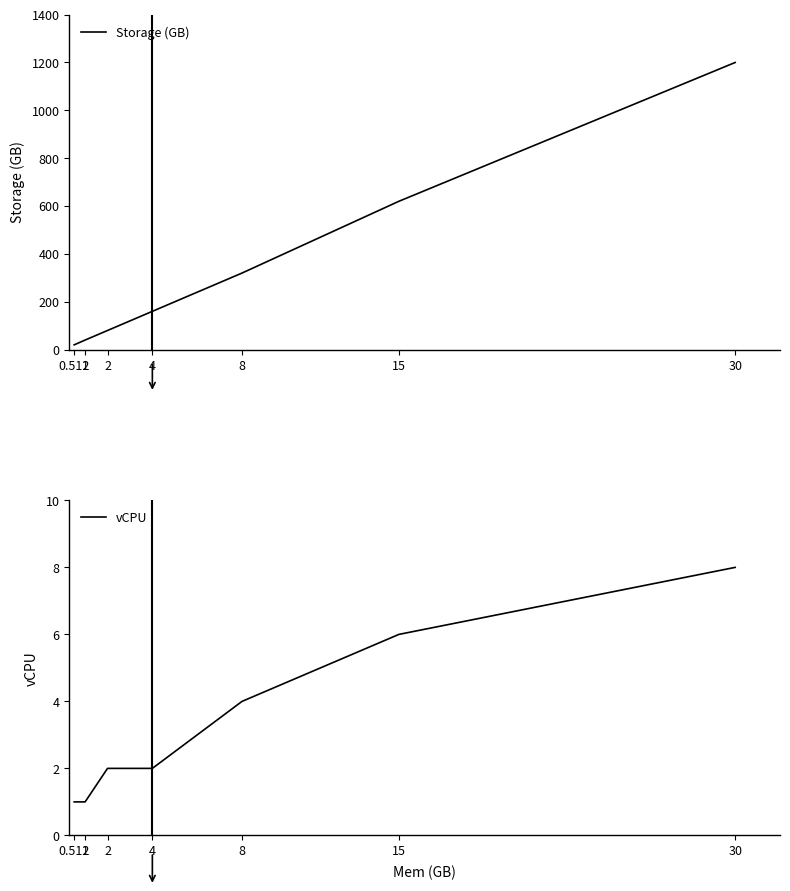

What is the total value across all series at 1?

41